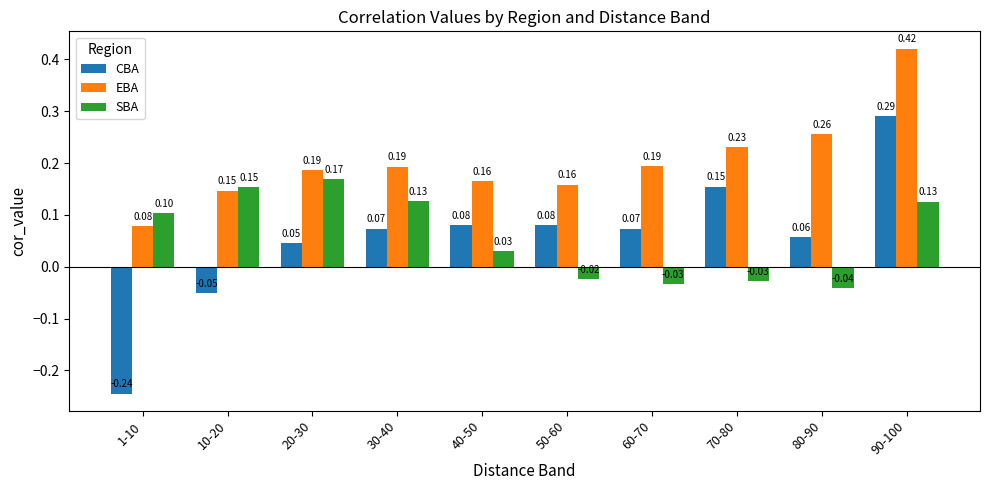

Is the value of EBA at 70-80 greater than the value of CBA at 80-90?

Yes